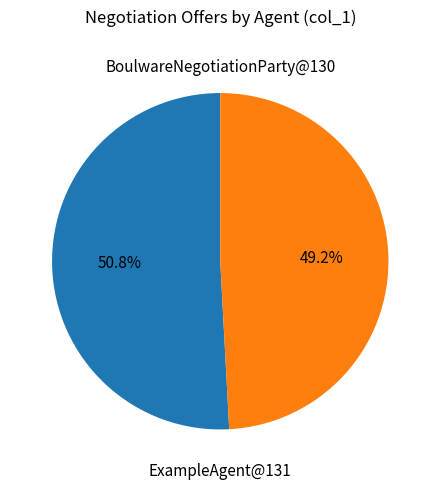

Is there any slice that represents more than half of the pie?

Yes